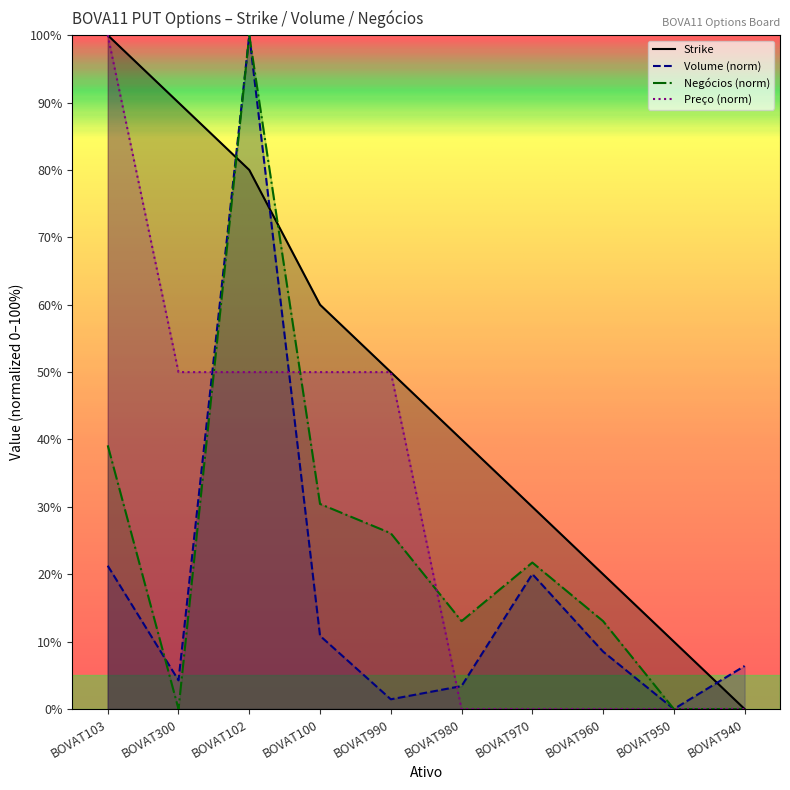

How many positive values does the Negócios series have?

7